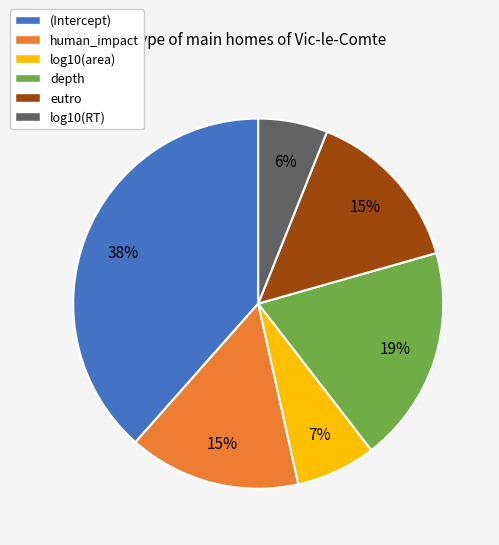

The depth slice represents 19% of the pie. True or false?

True